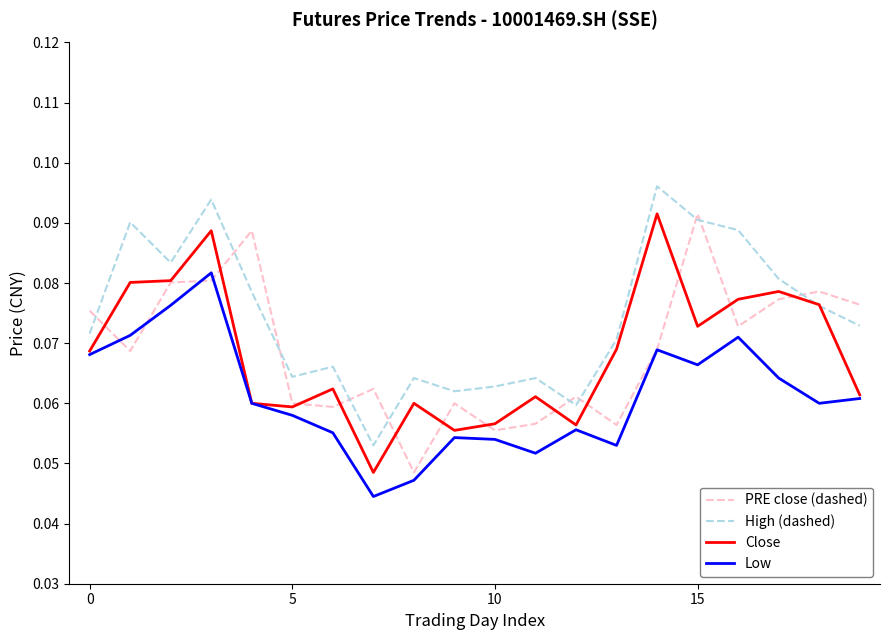

Which series has the largest total across all categories?

High (dashed)